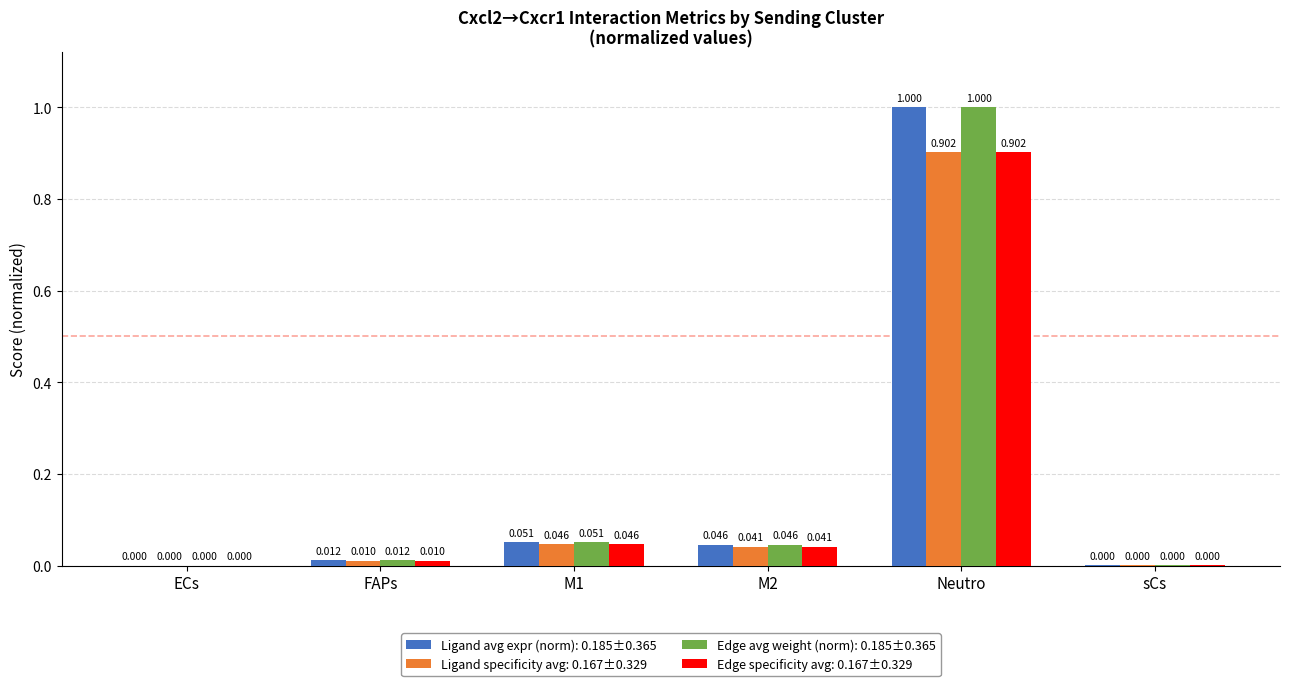

At which category is the sum across all series the highest?

Neutro